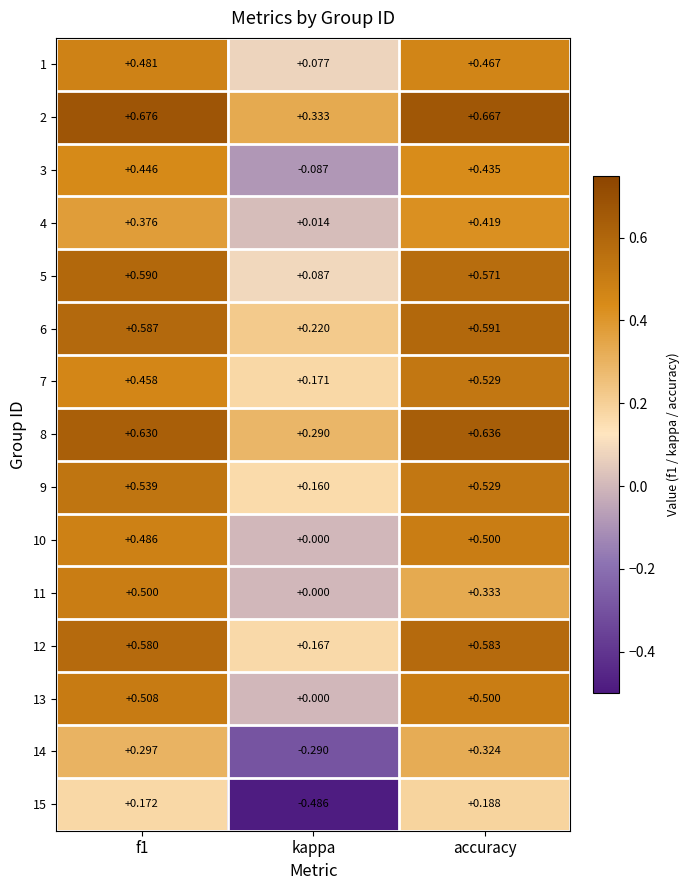

Count the number of categories in the chart.

3